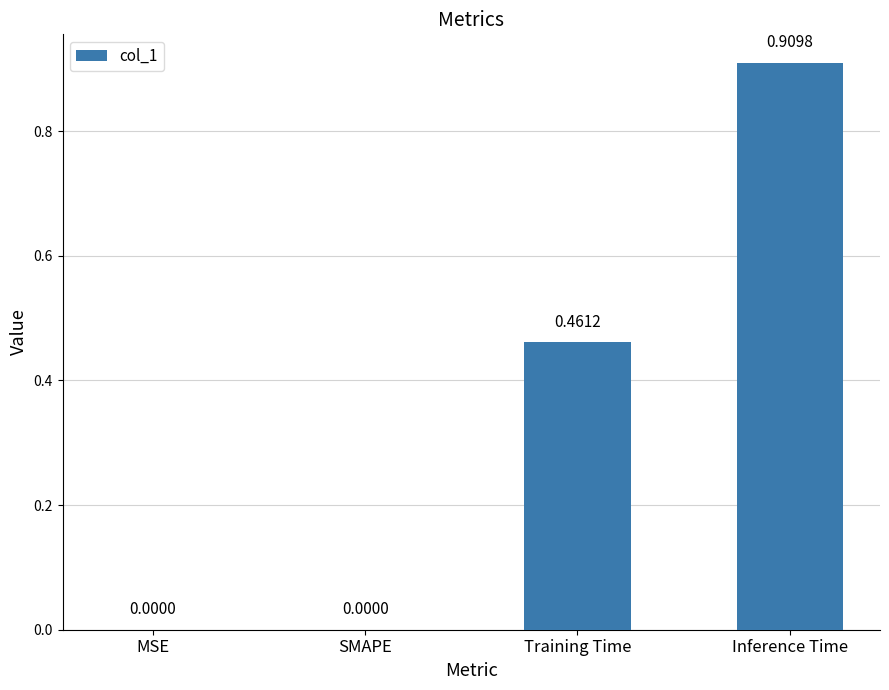

Between Inference Time and SMAPE, which is larger?

Inference Time